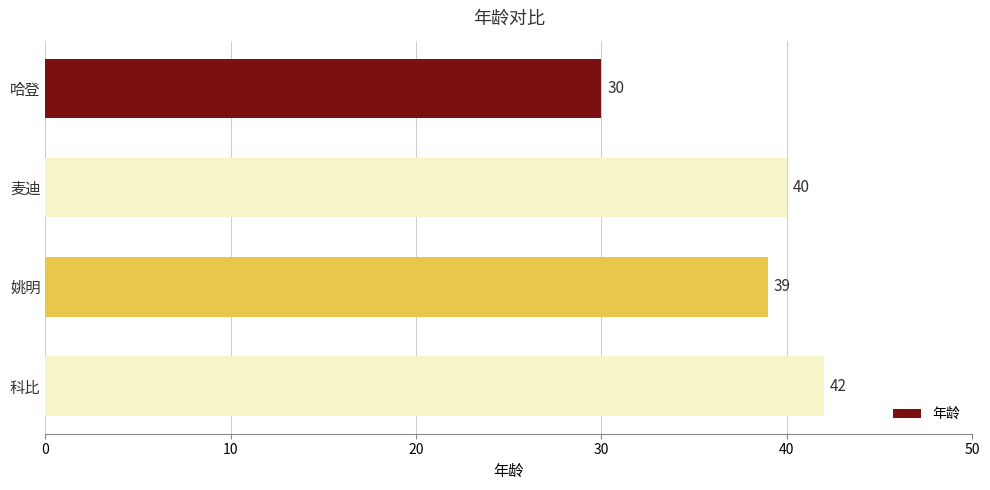

What is the label of the 1st bar from the top?

哈登